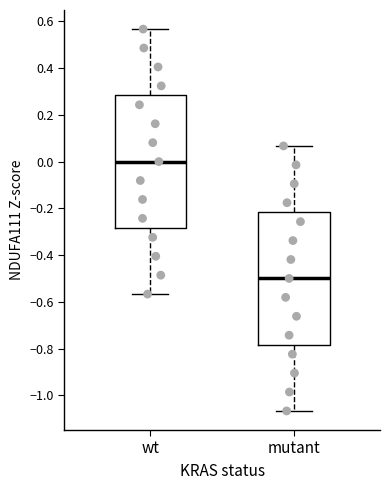

Reading left to right, read every box against the y-axis: the position of its median line, the range the box covers, and the ends of its whiskers. The values are not printed on the chart, so give them approximately, as read against the axis.

wt: median 0.00, box -0.28 to 0.28, whiskers -0.56 to 0.56
mutant: median -0.50, box -0.78 to -0.22, whiskers -1.06 to 0.06